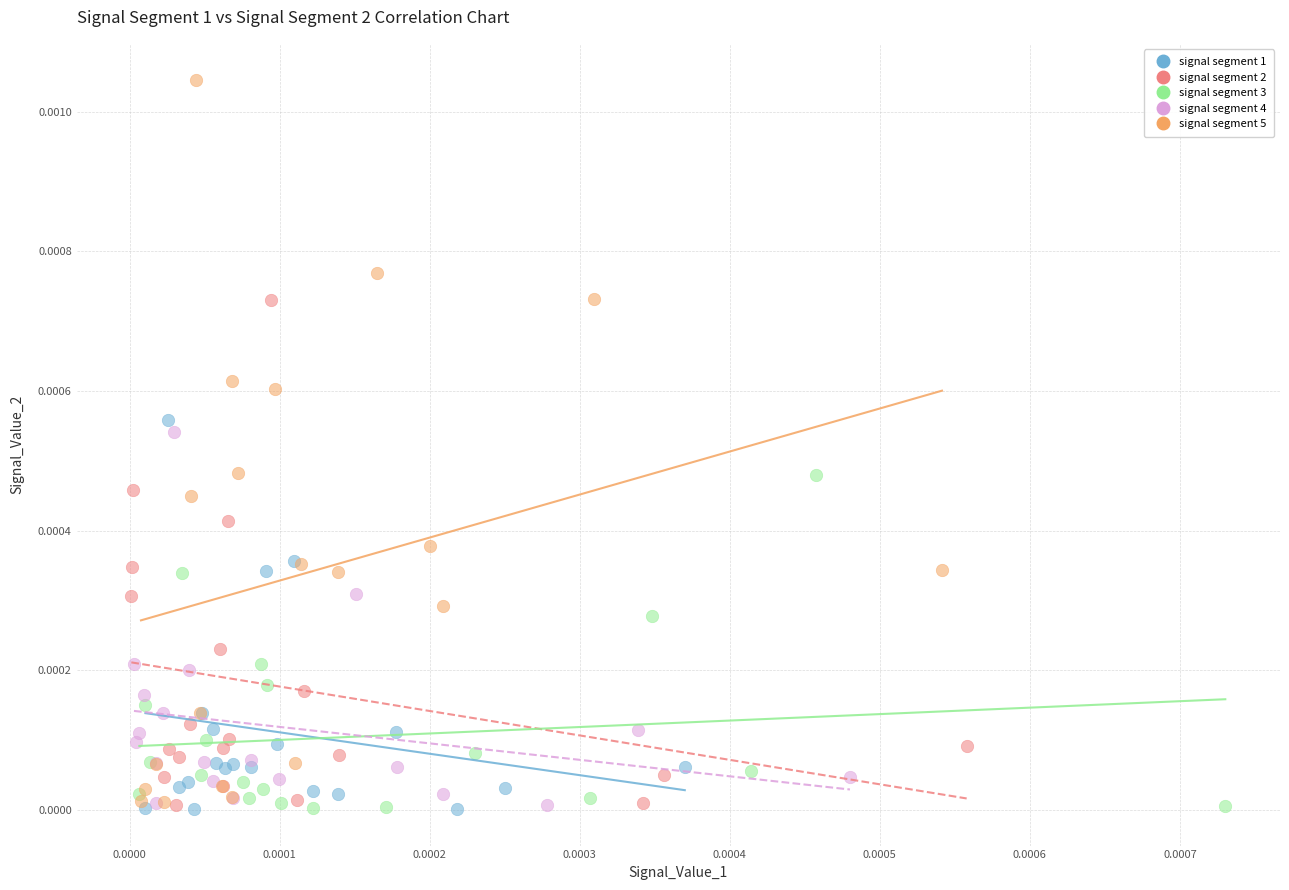

What are all the series names shown in the legend?

signal segment 1, signal segment 2, signal segment 3, signal segment 4, signal segment 5